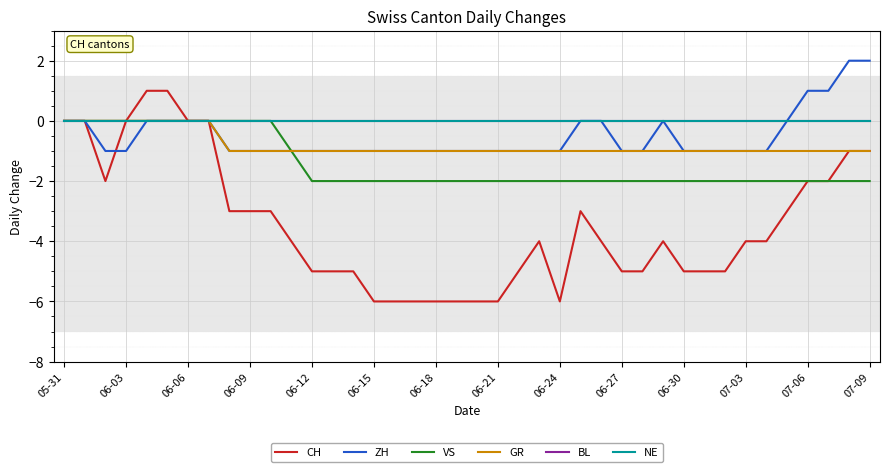

Is this an area chart (filled region under the line)?

No